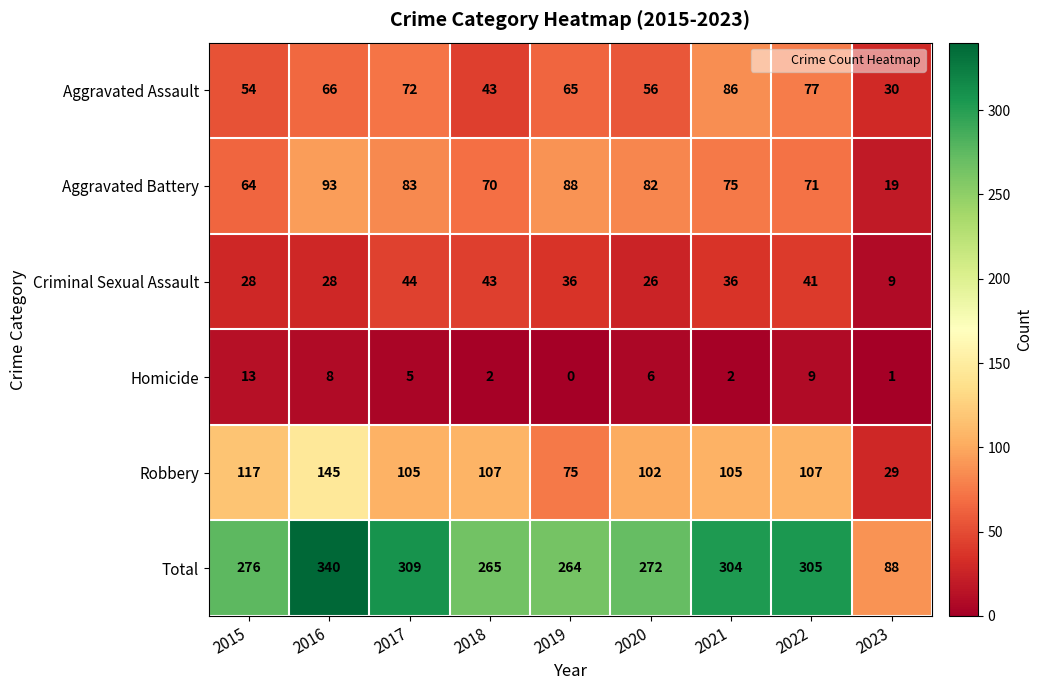

What is the difference between the Homicide values at 2018 and 2022?

7